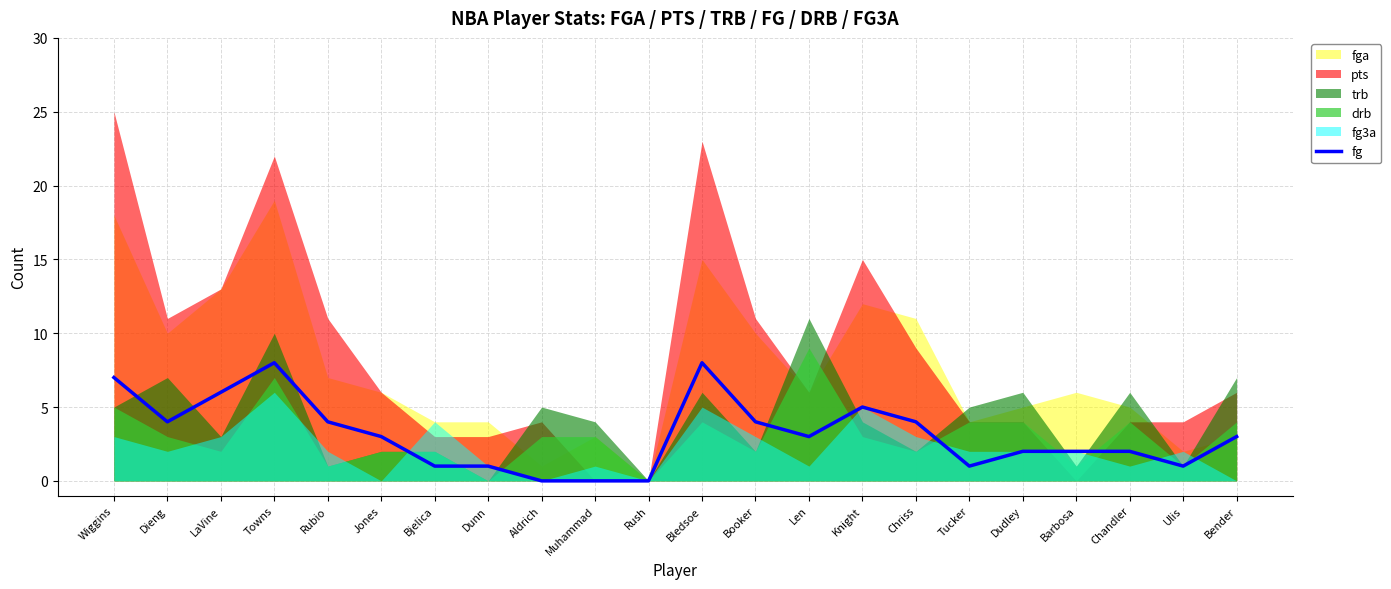

True or false: the data has more than 0 interior local peaks.

True